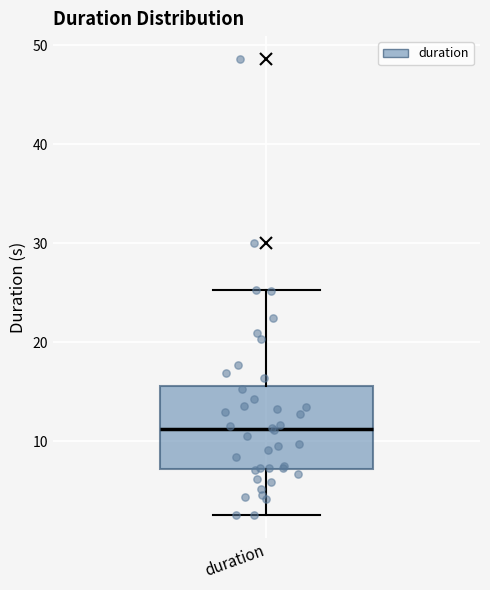

Where is the lower edge of the box for duration on the y-axis? The values are not printed on the chart, so give them approximately, as read against the axis.

7